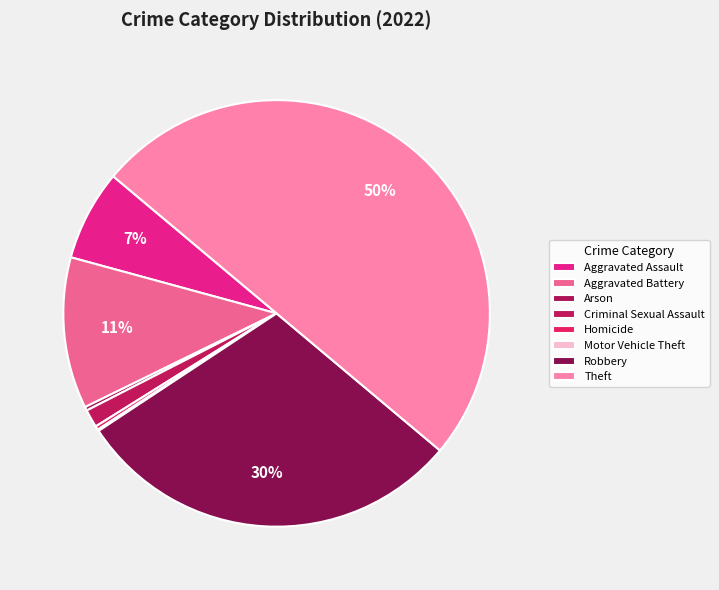

Do Arson and Theft together represent more than half of the pie?

Yes